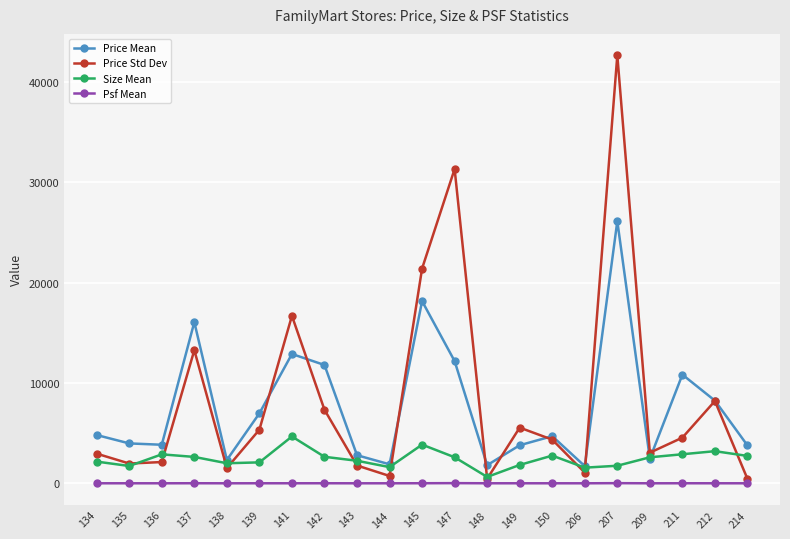

The value of Size Mean at 145 is 6443.9. True or false?

False